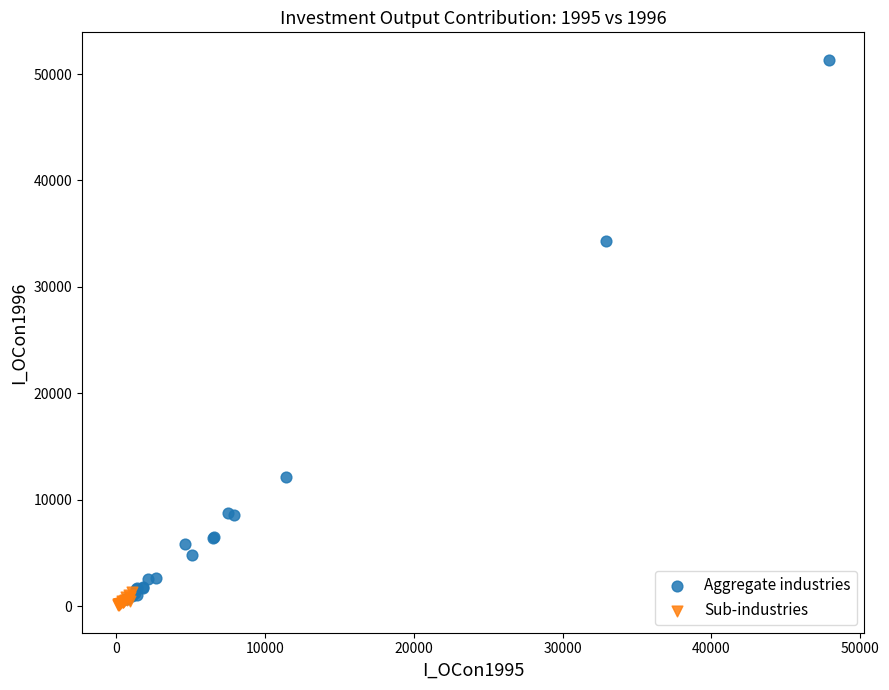

Which series reaches the minimum Y coordinate?

Sub-industries